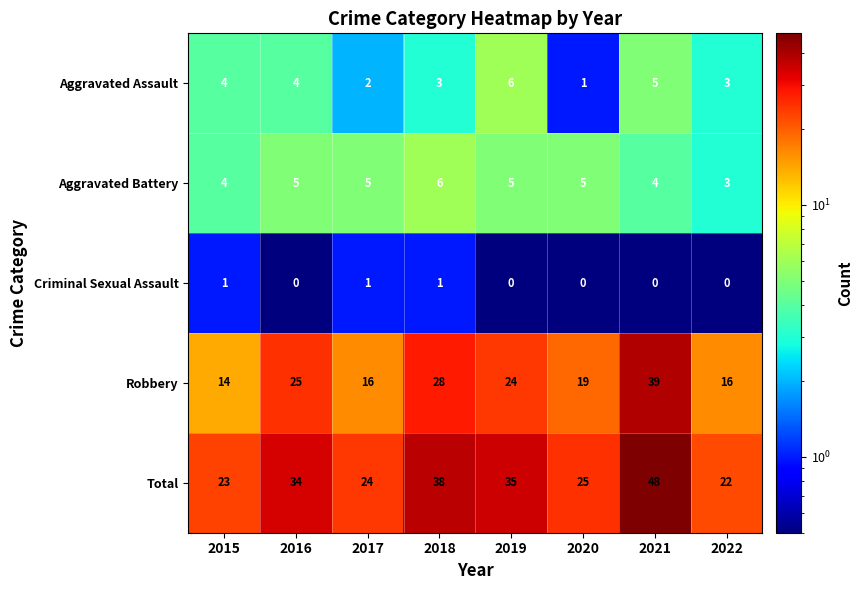

What is the difference between the Total values at 2021 and 2015?

25